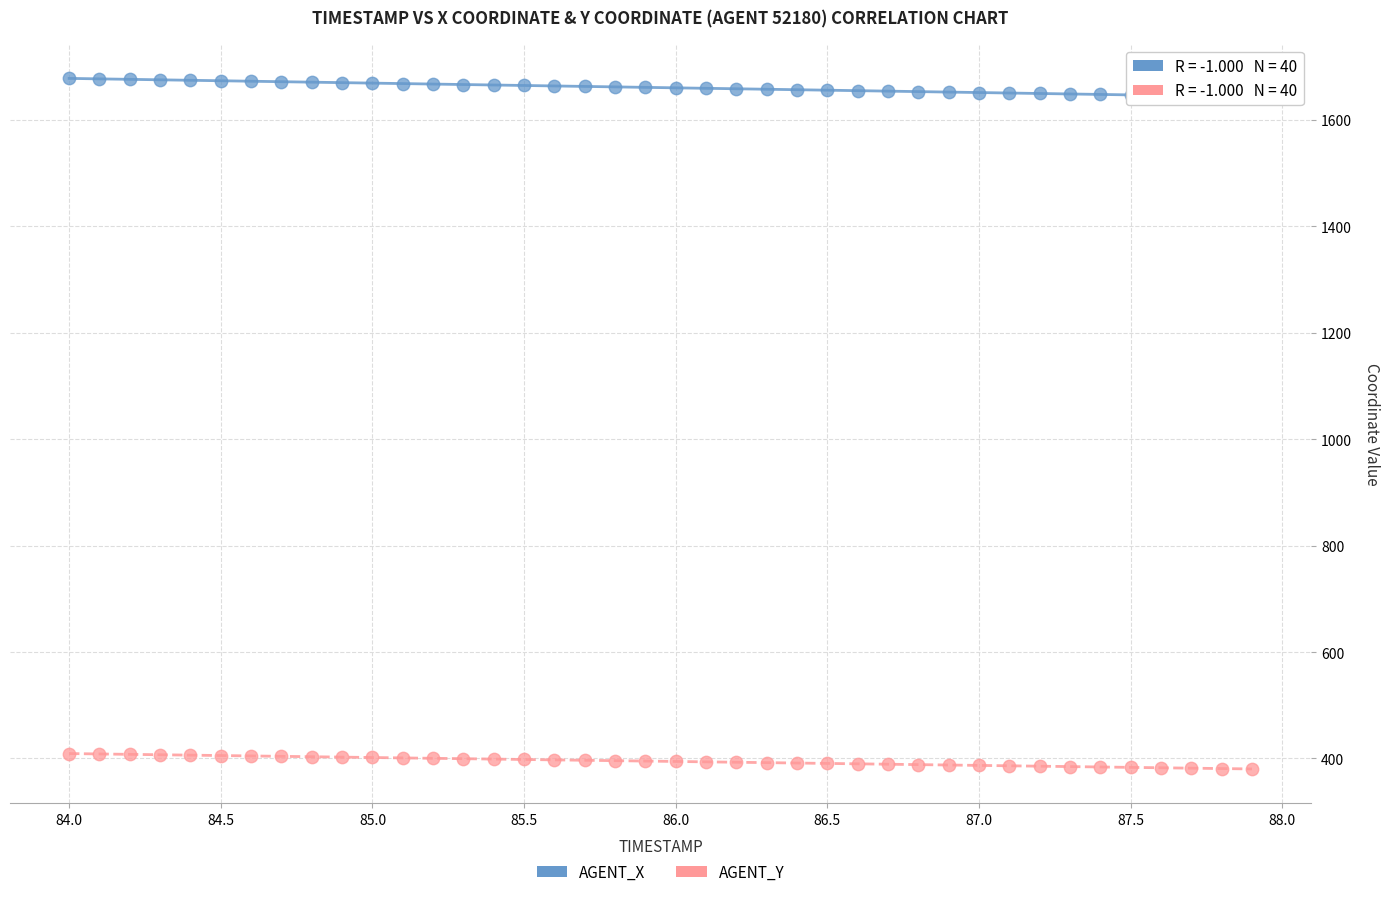

Which series contains the highest Y value?

AGENT_X